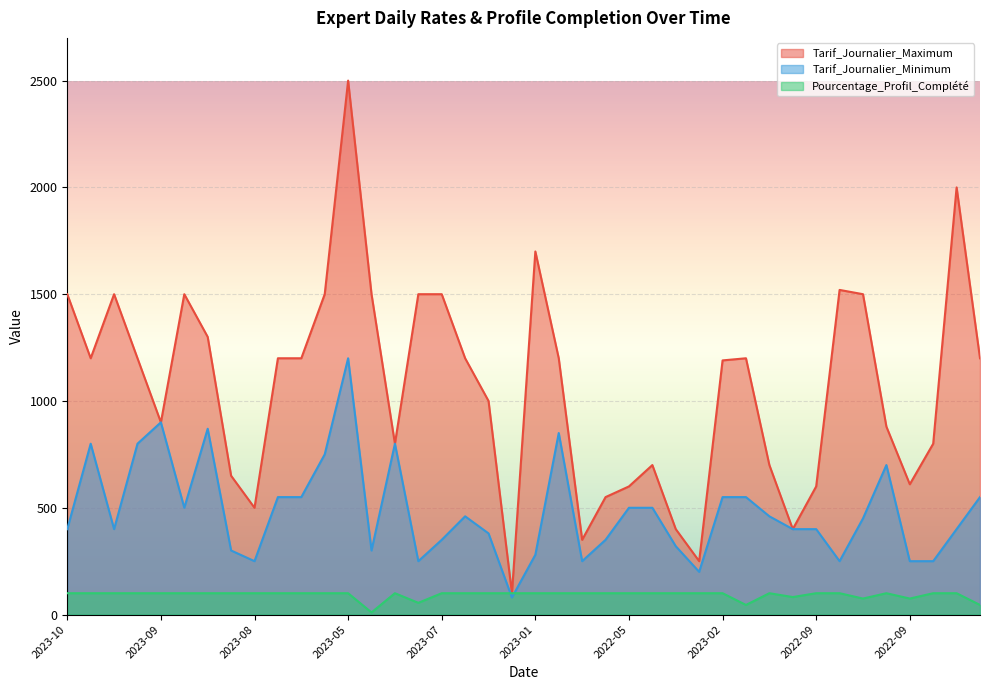

List the series in order of their overall mean, lowest first.

Pourcentage_Profil_Complété, Tarif_Journalier_Minimum, Tarif_Journalier_Maximum